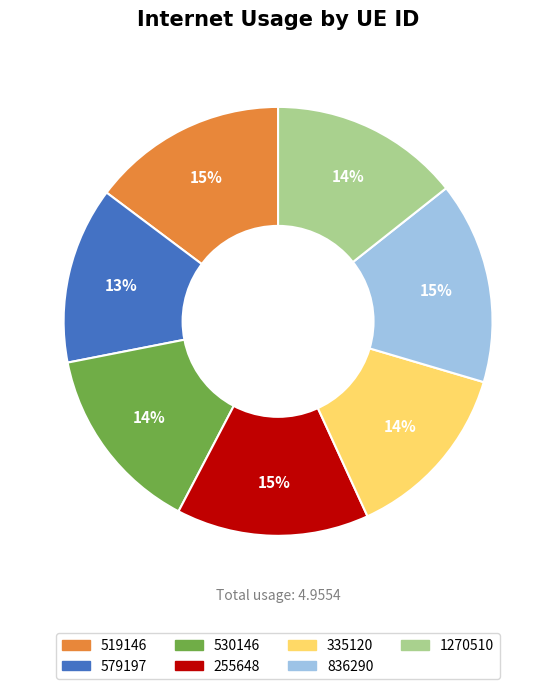

How many slices are in this pie chart?

7